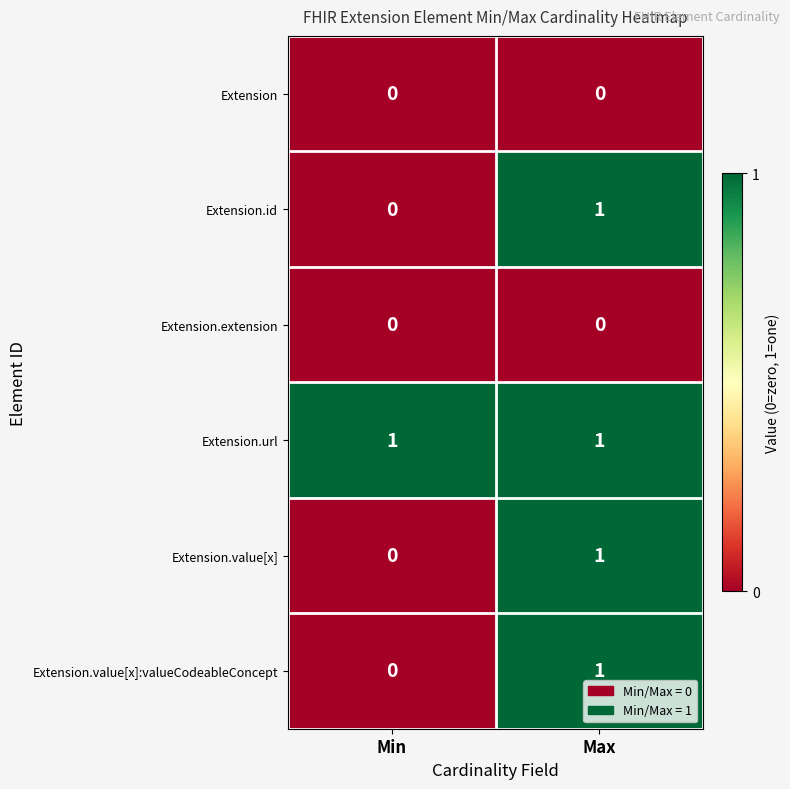

At which category is the sum across all series the highest?

Max